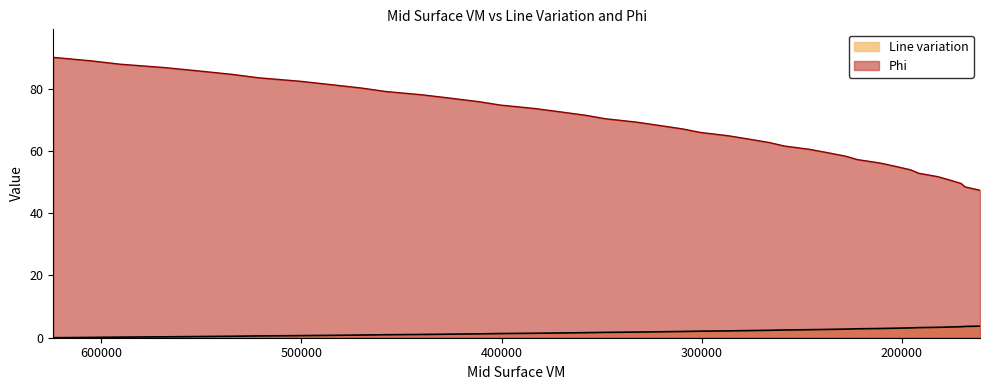

How many data points in Phi are less than 69?

20